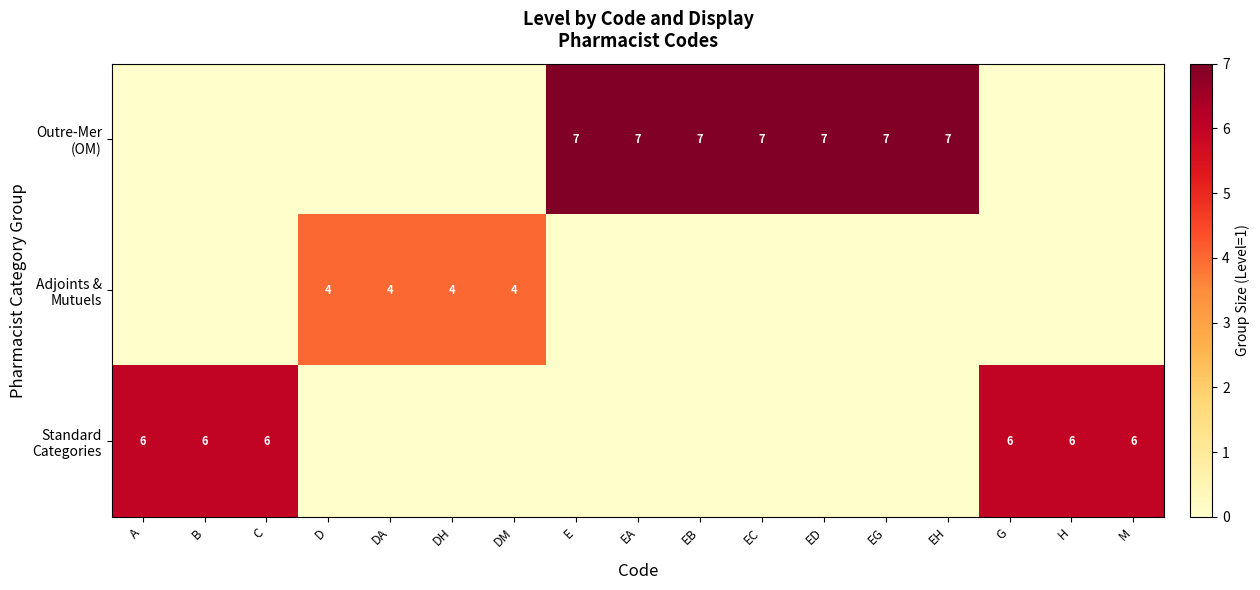

What value does the Standard Categories series have at B?

6